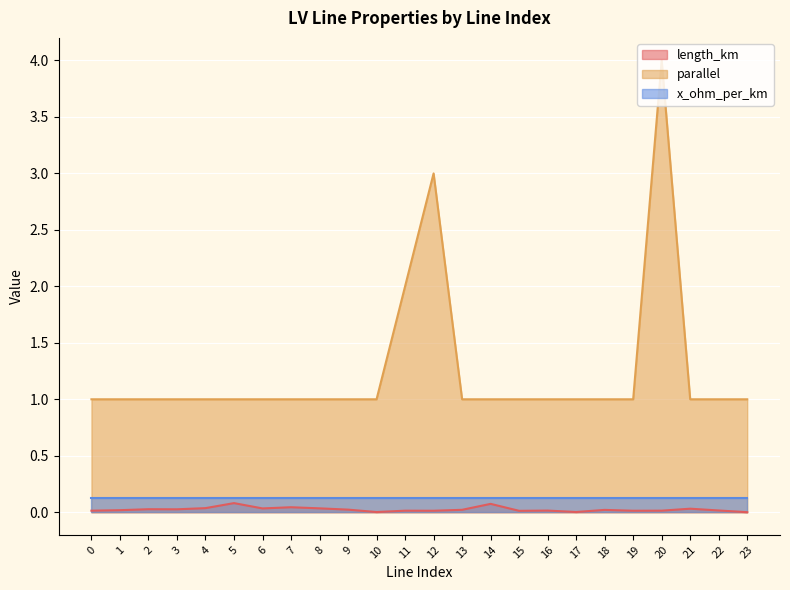

True or false: length_km and parallel cross at least once.

False